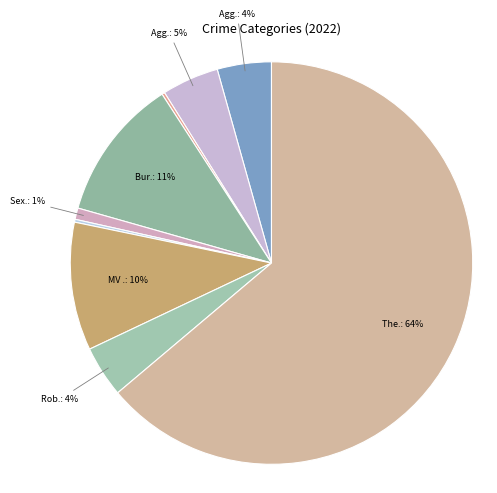

Is there any slice that represents more than half of the pie?

Yes